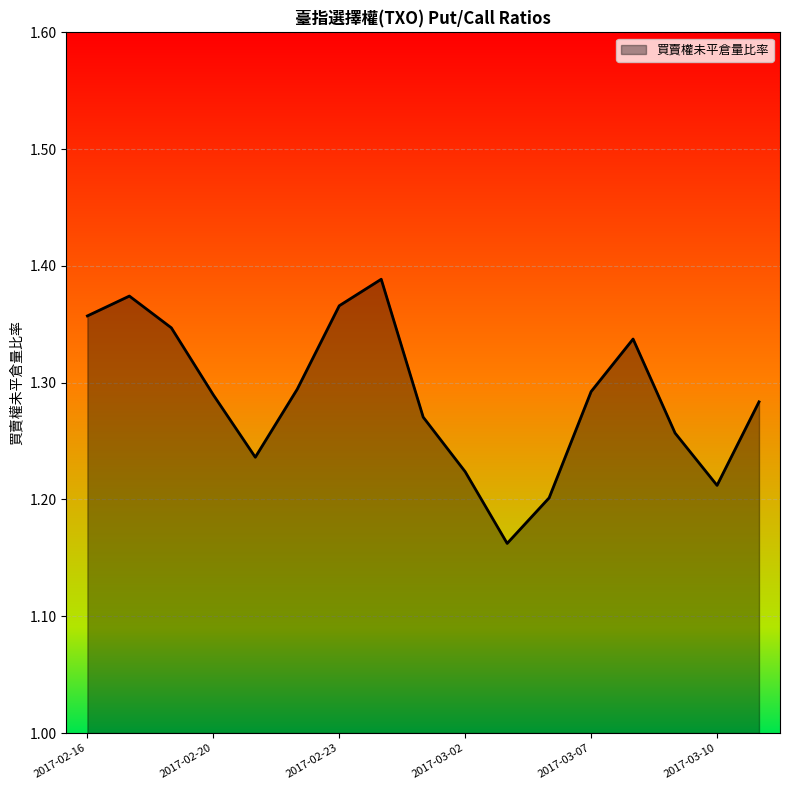

True or false: there are more than 2 points higher than both neighbors.

True